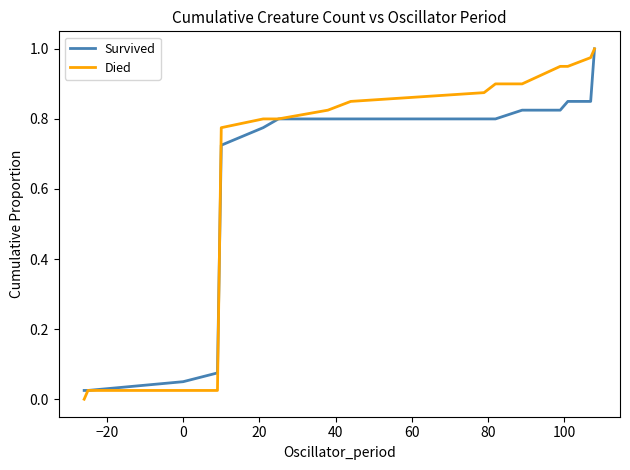

Rank the series by their average value, from lowest to highest.

Survived, Died